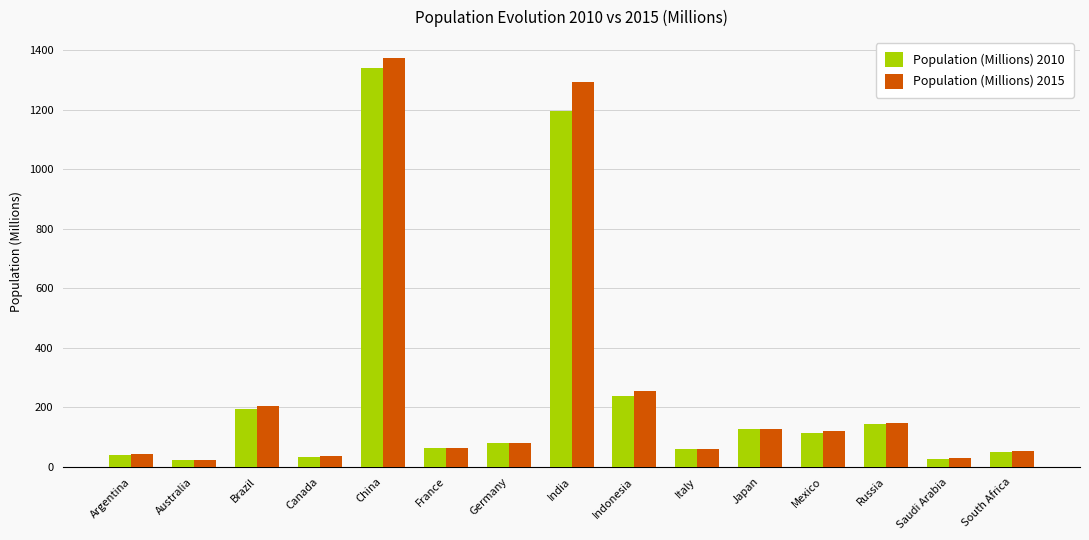

How many values in the Population (Millions) 2010 series exceed 81?

8